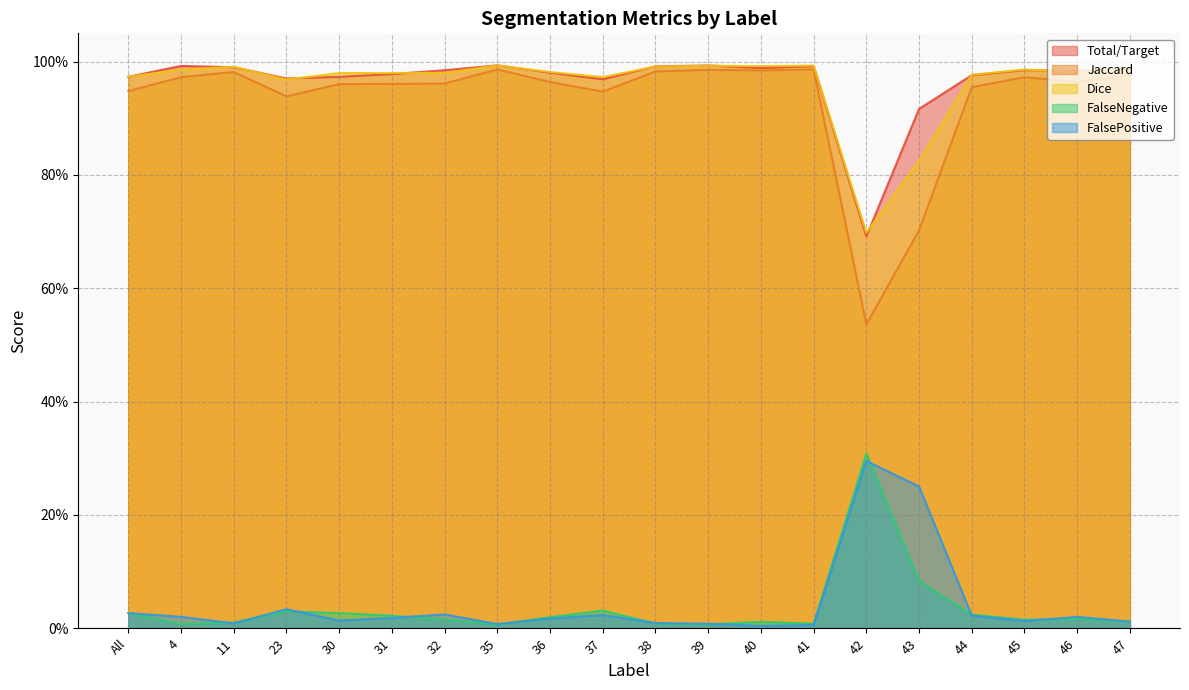

Reading left to right, transcribe all the data shown in this chart.

Total/Target: All=1.0	4=1.0	11=1.0	23=1.0	30=1.0	31=1.0	32=1.0	35=1.0	36=1.0	37=1.0	38=1.0	39=1.0	40=1.0	41=1.0	42=0.7	43=0.9	44=1.0	45=1.0	46=1.0	47=1.0
Jaccard: All=0.9	4=1.0	11=1.0	23=0.9	30=1.0	31=1.0	32=1.0	35=1.0	36=1.0	37=0.9	38=1.0	39=1.0	40=1.0	41=1.0	42=0.5	43=0.7	44=1.0	45=1.0	46=1.0	47=1.0
Dice: All=1.0	4=1.0	11=1.0	23=1.0	30=1.0	31=1.0	32=1.0	35=1.0	36=1.0	37=1.0	38=1.0	39=1.0	40=1.0	41=1.0	42=0.7	43=0.8	44=1.0	45=1.0	46=1.0	47=1.0
FalseNegative: All=0.0	4=0.0	11=0.0	23=0.0	30=0.0	31=0.0	32=0.0	35=0.0	36=0.0	37=0.0	38=0.0	39=0.0	40=0.0	41=0.0	42=0.3	43=0.1	44=0.0	45=0.0	46=0.0	47=0.0
FalsePositive: All=0.0	4=0.0	11=0.0	23=0.0	30=0.0	31=0.0	32=0.0	35=0.0	36=0.0	37=0.0	38=0.0	39=0.0	40=0.0	41=0.0	42=0.3	43=0.2	44=0.0	45=0.0	46=0.0	47=0.0